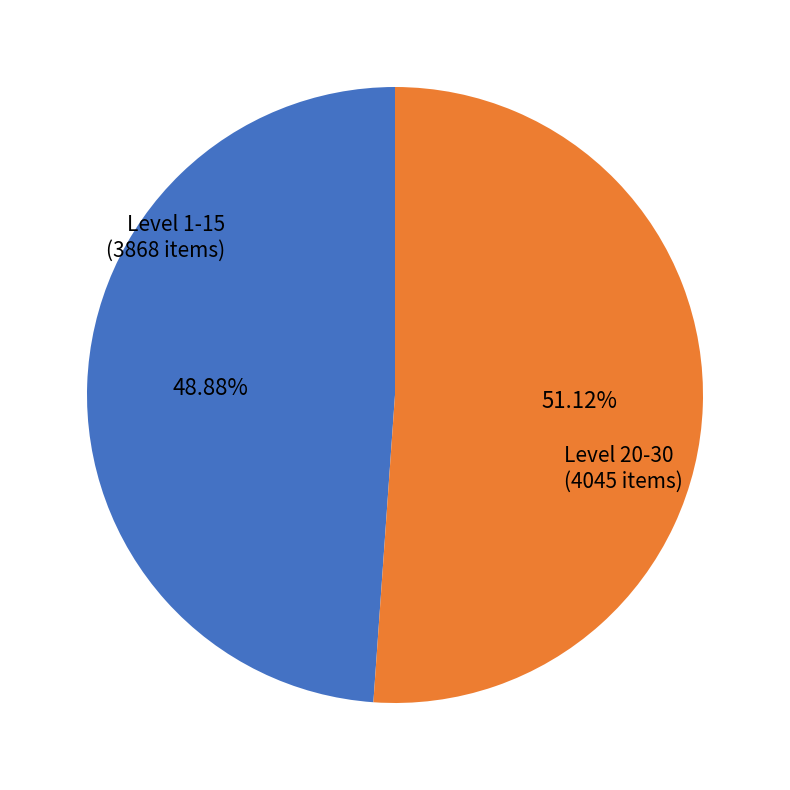

Is there a majority slice in this chart?

Yes